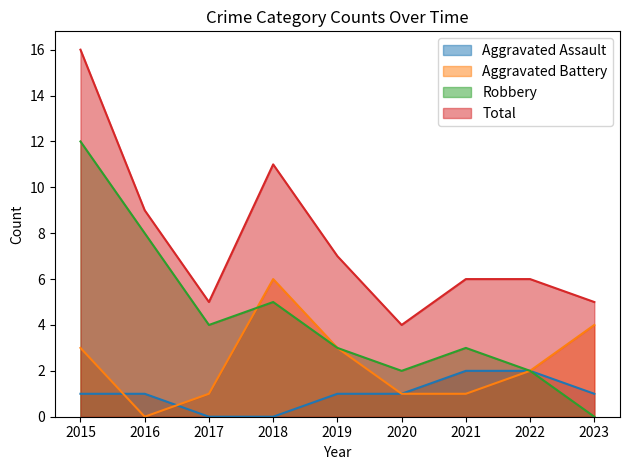

What is the sum of the Aggravated Battery values at 2017 and 2019?

4